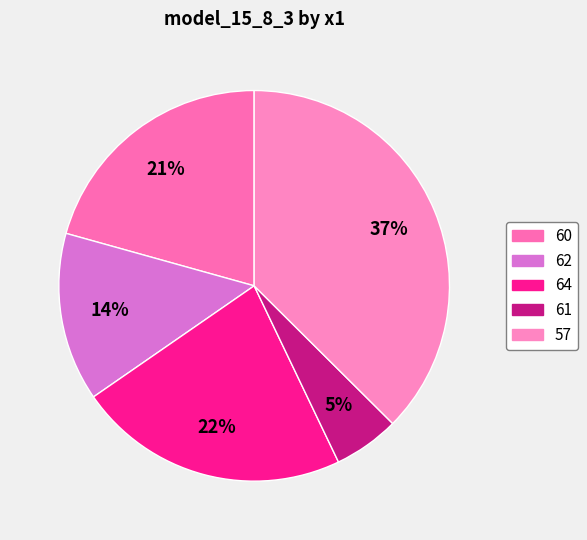

How many slices are in this pie chart?

5